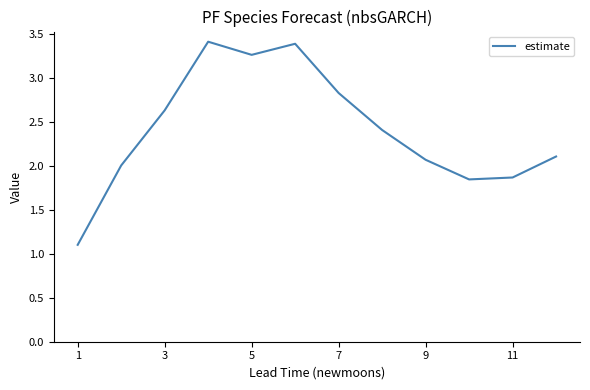

What is the maximum value shown in the chart?

3.4